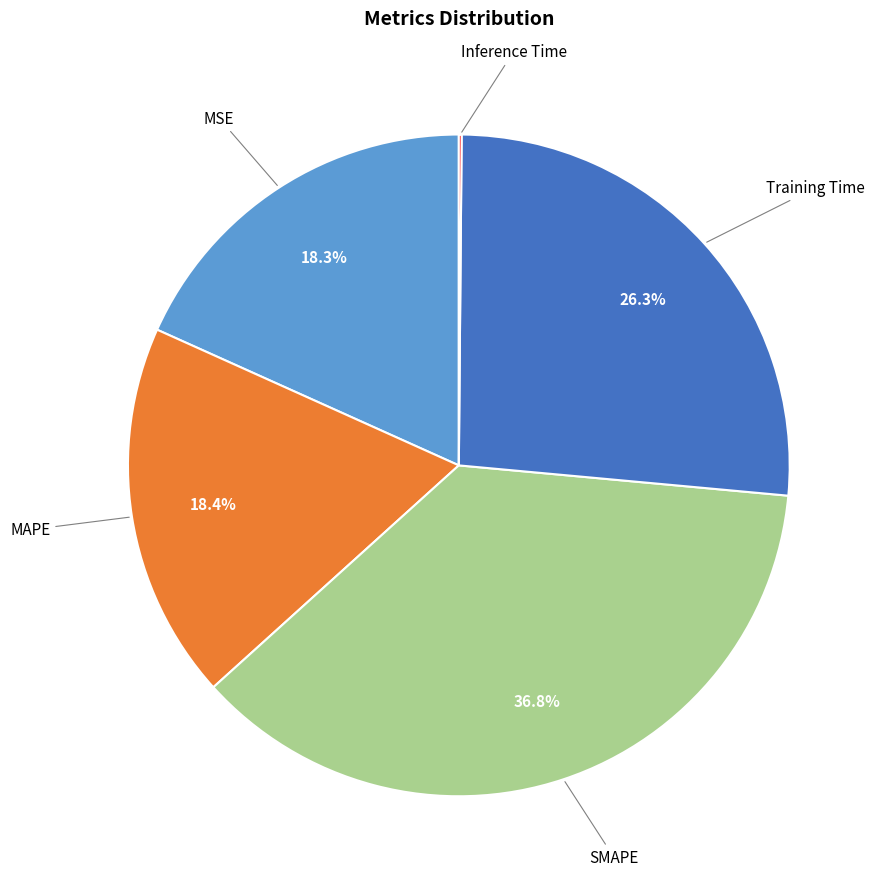

Which category has the biggest portion of the pie?

SMAPE